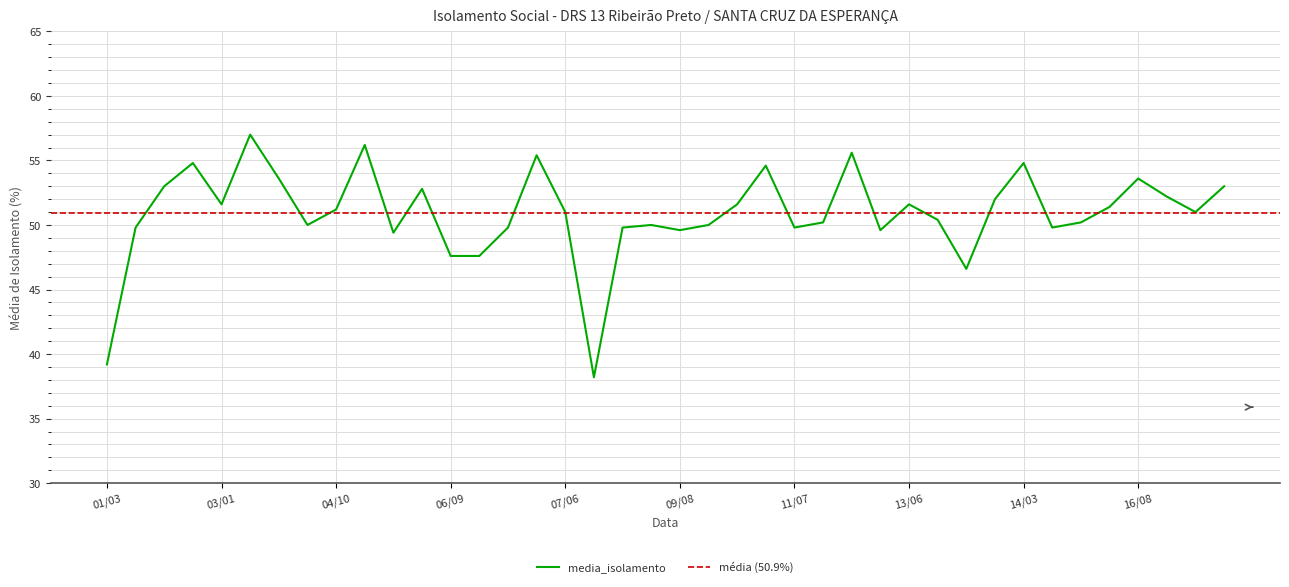

List the labels in order of value, smallest first.

08/03, 01/03, 13/12, 06/09, 06/12, 05/07, 09/08, 12/07, 01/11, 07/02, 08/11, 11/07, 14/06, 04/07, 09/05, 10/01, 11/10, 15/11, 13/09, 07/06, 17/05, 04/10, 16/05, 03/01, 10/05, 13/06, 14/02, 17/01, 06/06, 02/05, 18/04, 04/04, 16/08, 11/04, 02/08, 14/03, 07/03, 12/04, 05/04, 03/05